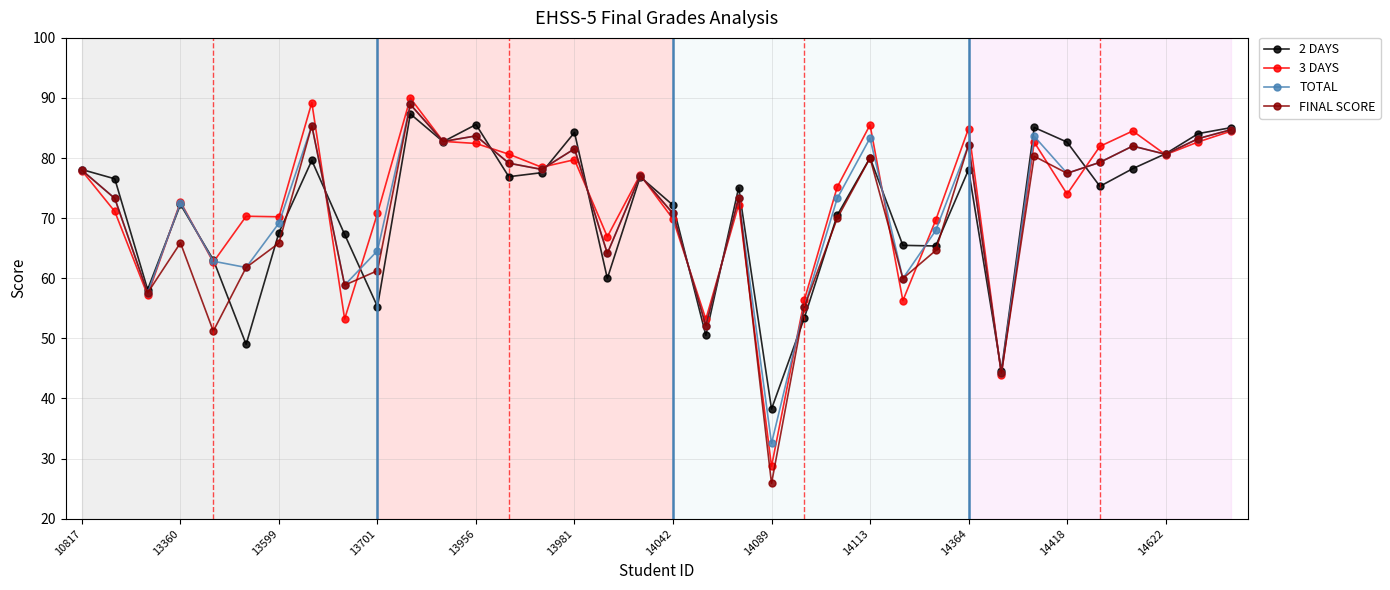

How many lines are shown in the chart?

4